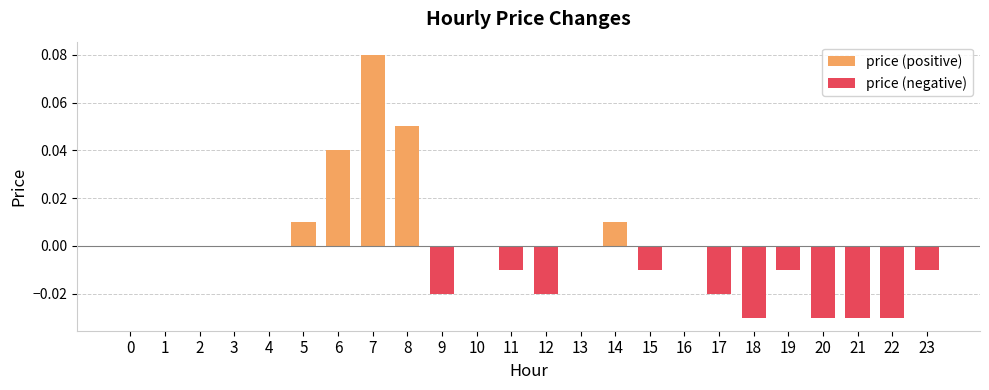

Rank the series at 9 from lowest to highest value.

price (negative), price (positive)